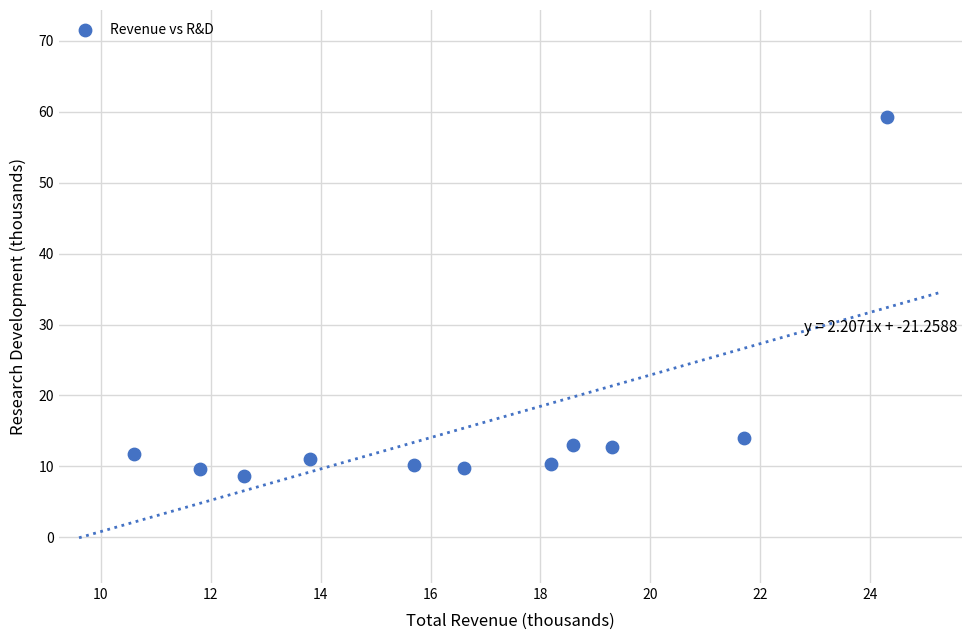

What Y value in the scatter plot is closest to 33?

14.0